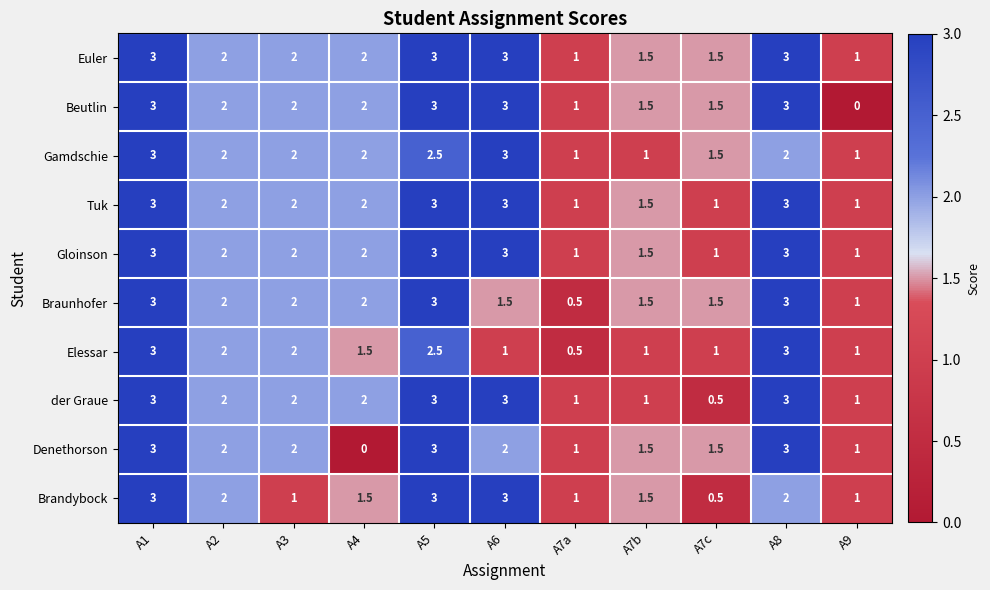

The value of Gamdschie at A6 is 3.0. True or false?

True